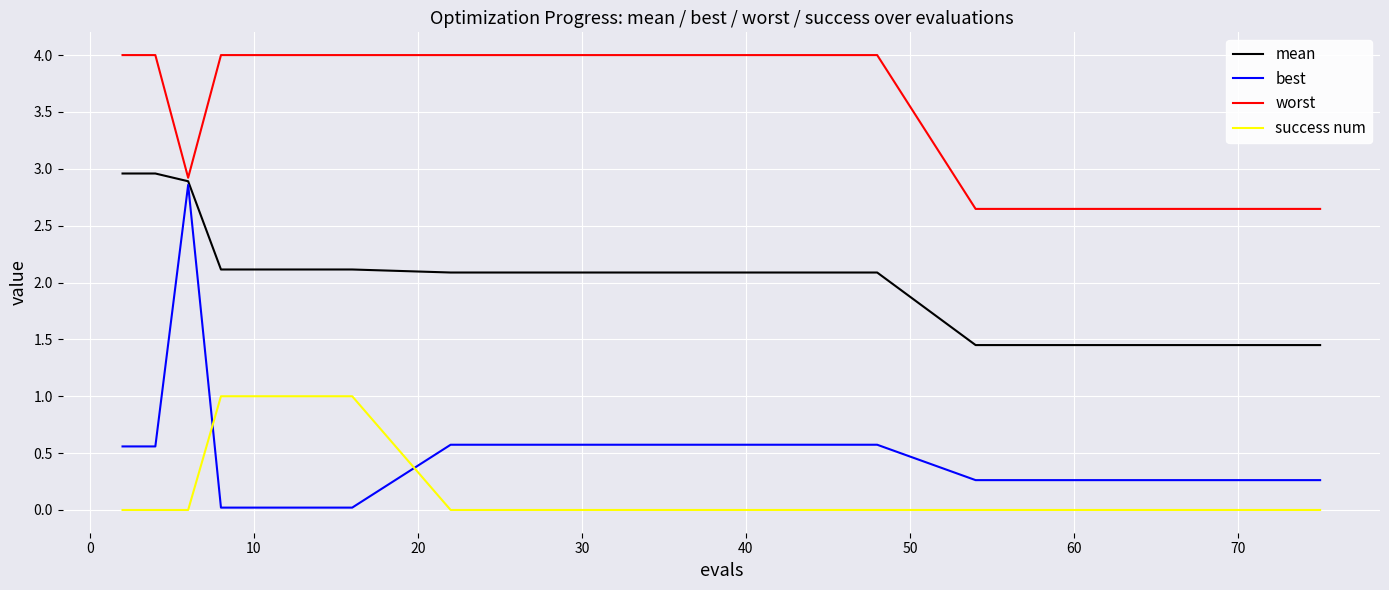

At how many categories does at least one series exceed 3?

11